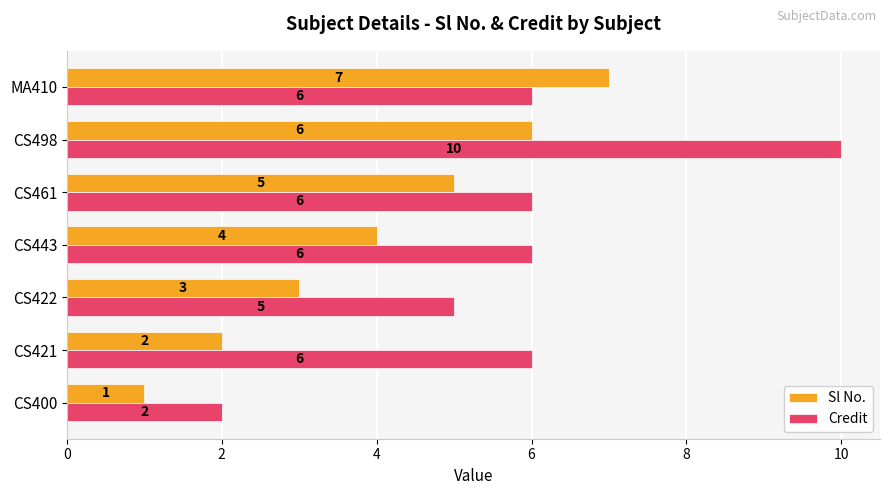

What is the minimum value for Sl No.?

1